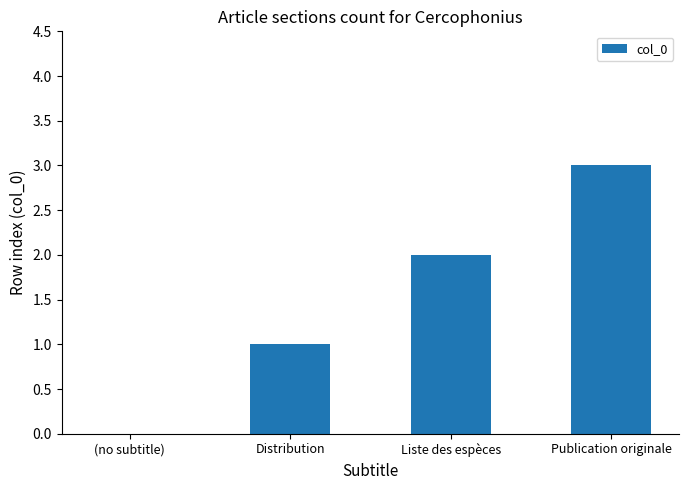

Is it true that the value at Publication originale is 1?

False